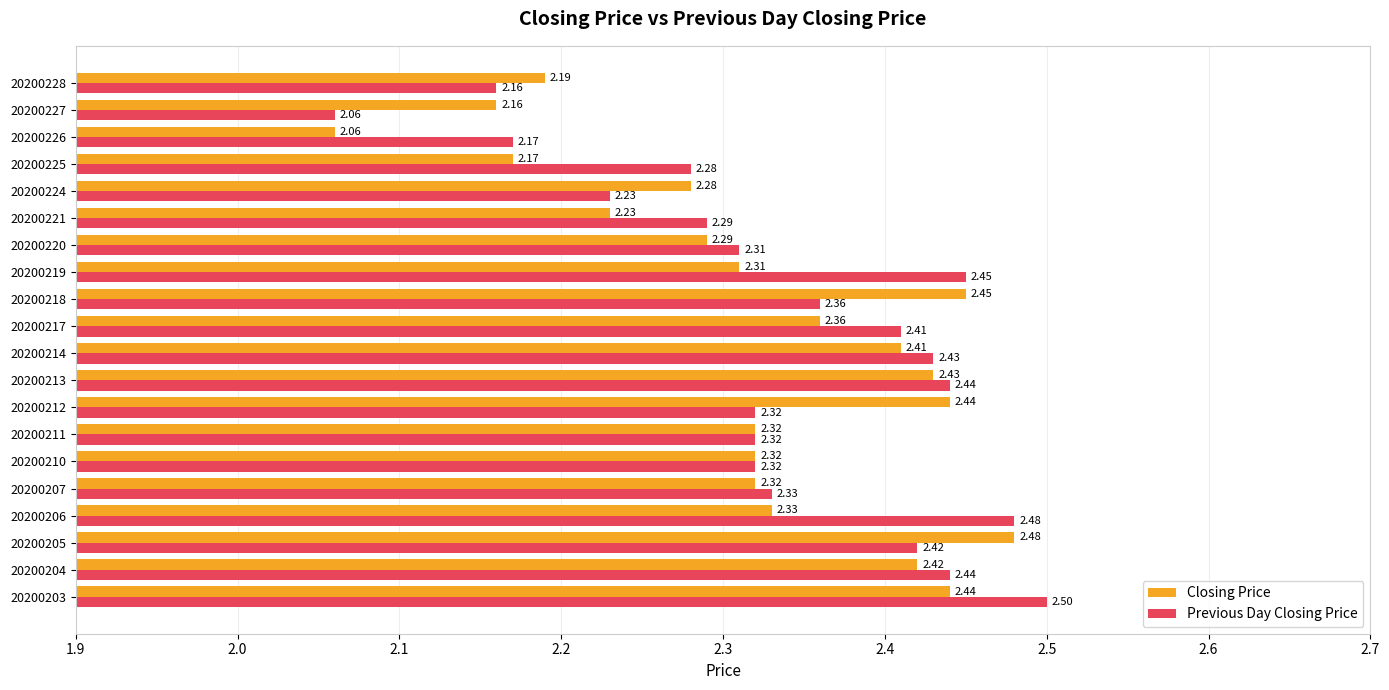

What is the sum of the Previous Day Closing Price values at 20200227 and 20200228?

4.2